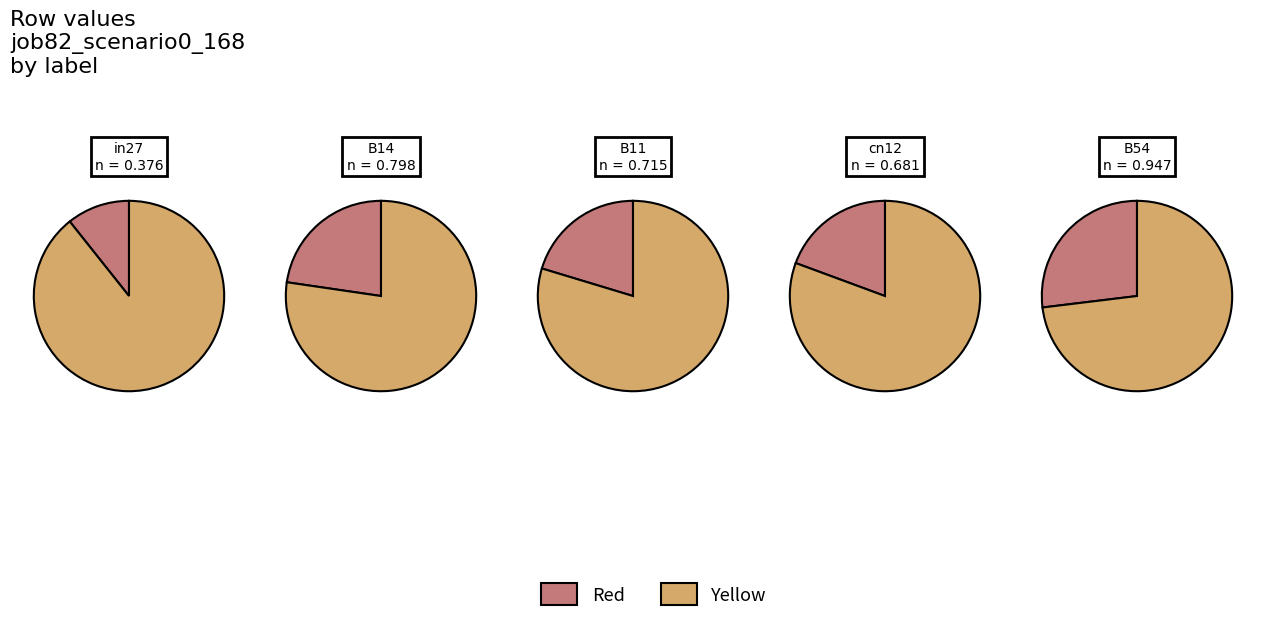

To the nearest percent, what percentage of the pie is B11?

20%